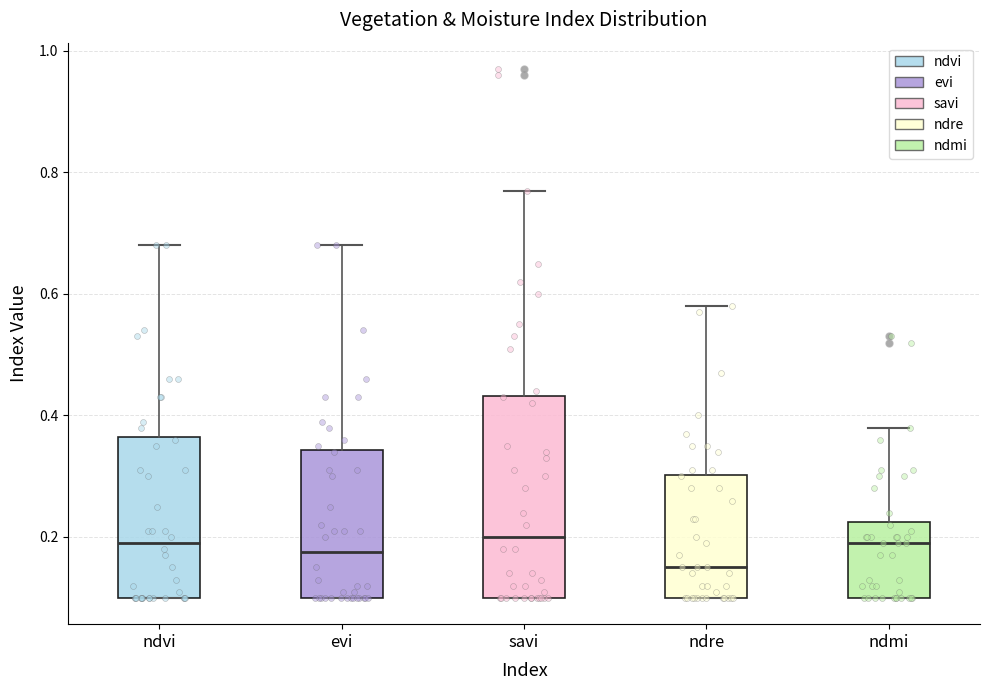

Reading left to right, read every box against the y-axis: the position of its median line, the range the box covers, and the ends of its whiskers. The values are not printed on the chart, so give them approximately, as read against the axis.

ndvi: median 0.20, box 0.10 to 0.36, whiskers 0.10 to 0.68
evi: median 0.18, box 0.10 to 0.34, whiskers 0.10 to 0.68
savi: median 0.20, box 0.10 to 0.44, whiskers 0.10 to 0.78
ndre: median 0.16, box 0.10 to 0.30, whiskers 0.10 to 0.58
ndmi: median 0.20, box 0.10 to 0.22, whiskers 0.10 to 0.38